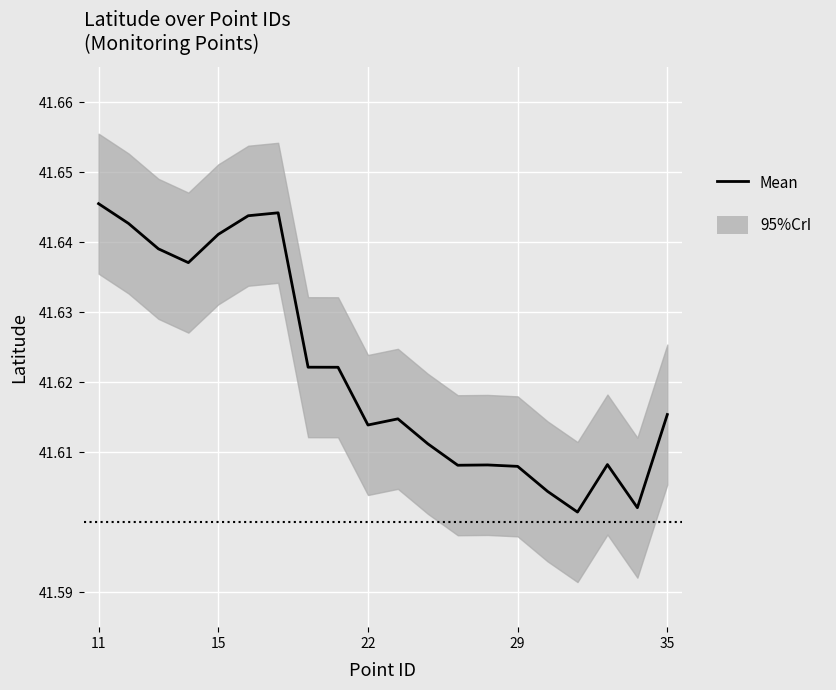

How many interior local peaks (higher than both neighbors) does the data have?

4